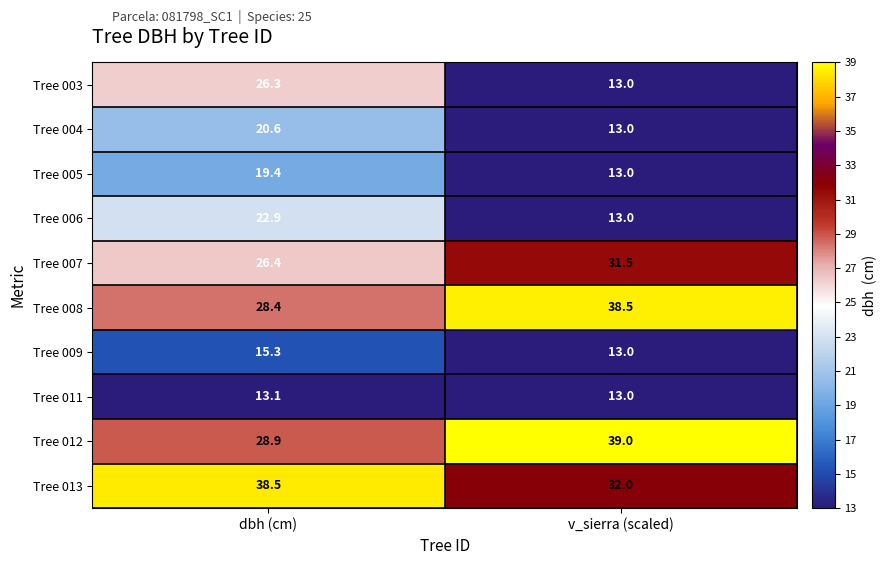

What is the difference between the Tree 007 values at v_sierra (scaled) and dbh (cm)?

5.1